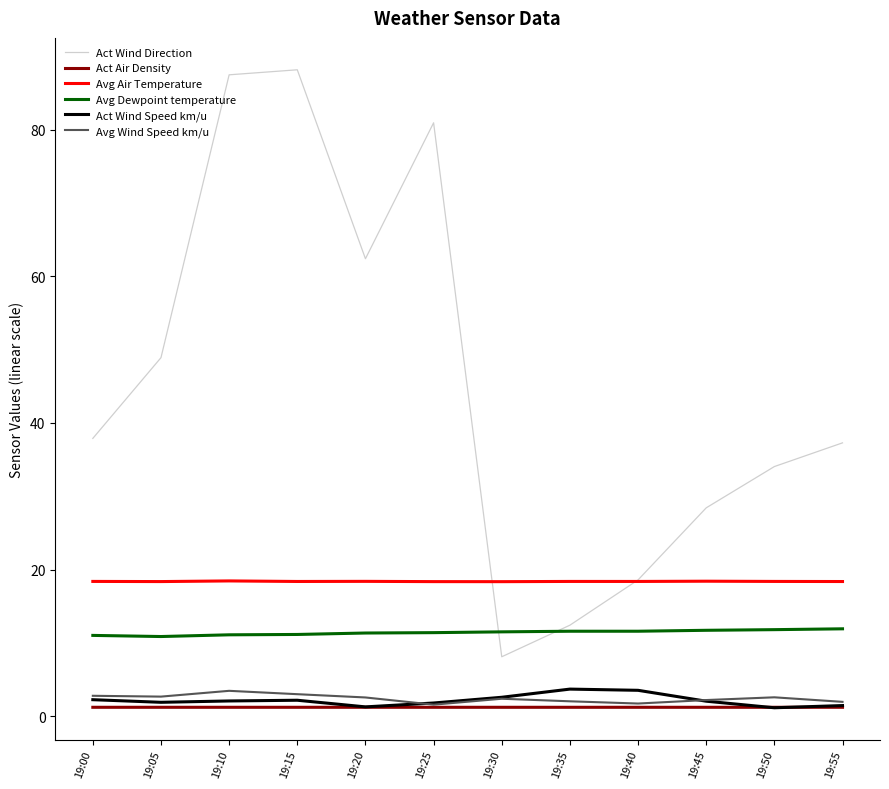

Is the value of Avg Air Temperature at 19:35 greater than the value of Avg Wind Speed km/u at 19:00?

Yes